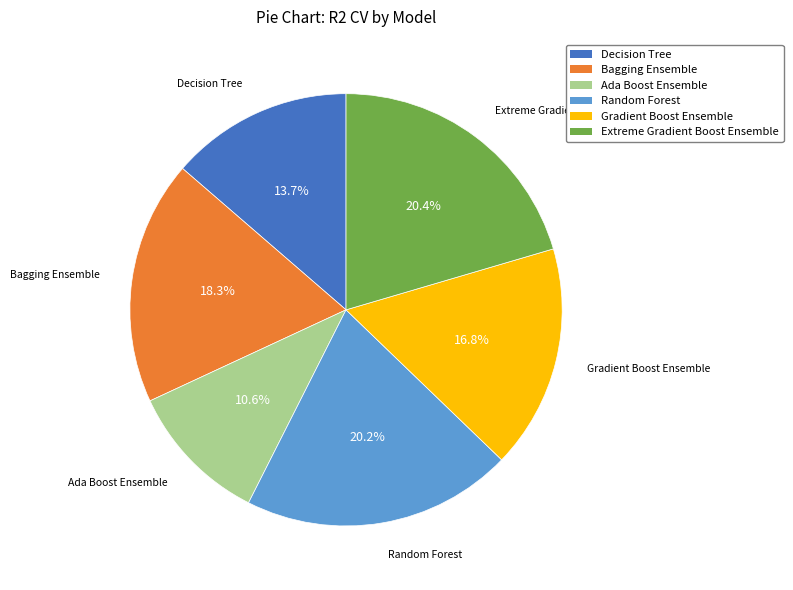

What is the total percentage of Bagging Ensemble and Random Forest?

38.5%